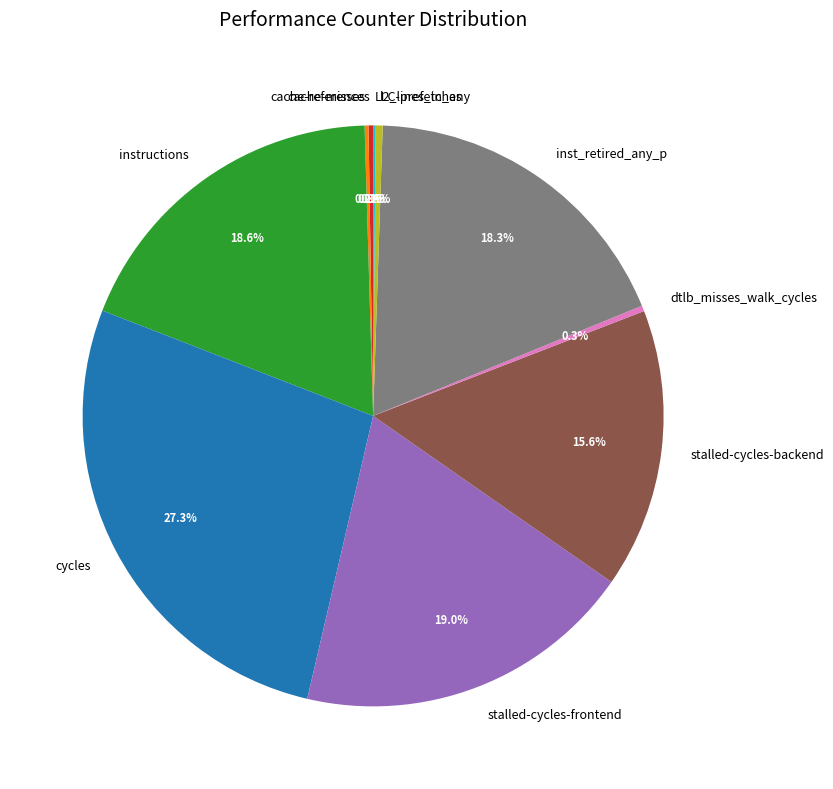

What percentage do inst_retired_any_p and l2_lines_in_any together represent?

18.7%